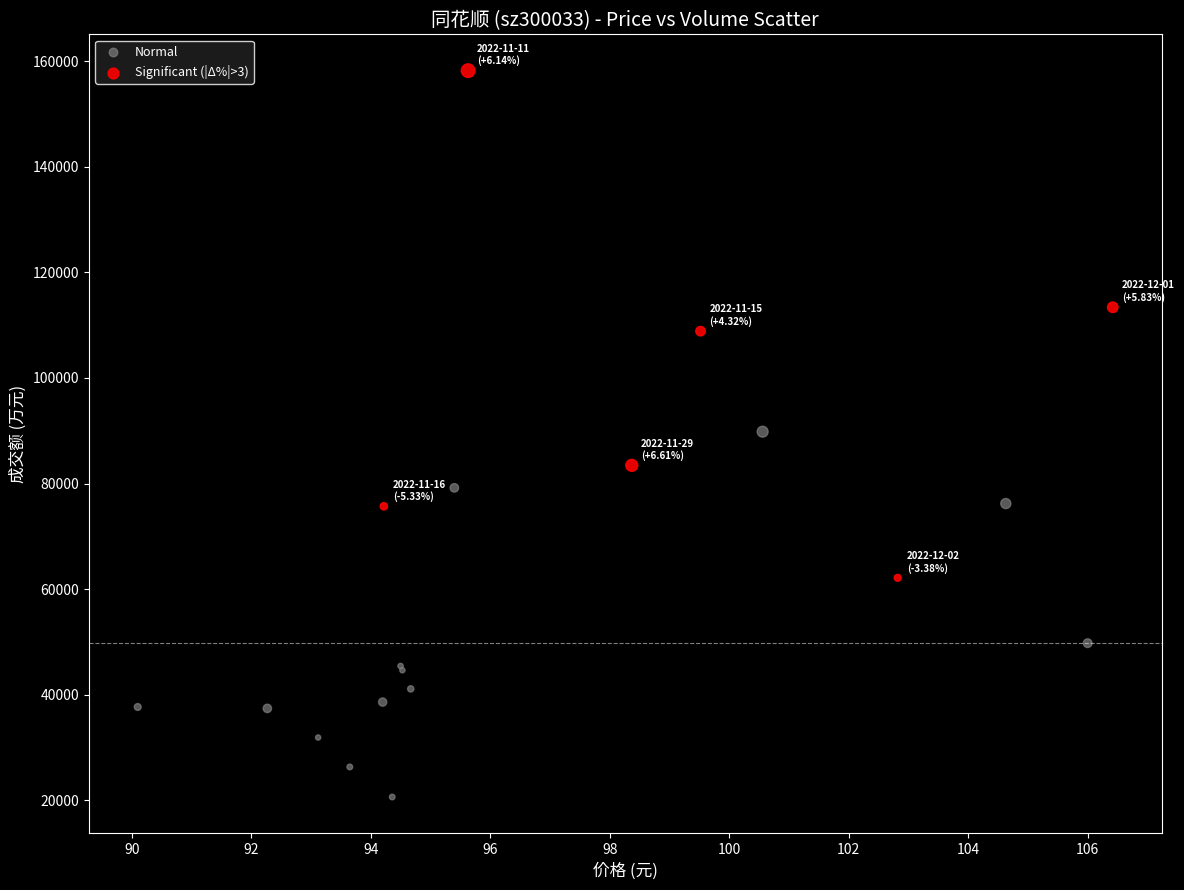

Which series has the widest spread of Y values?

Significant (|Δ%|>3)